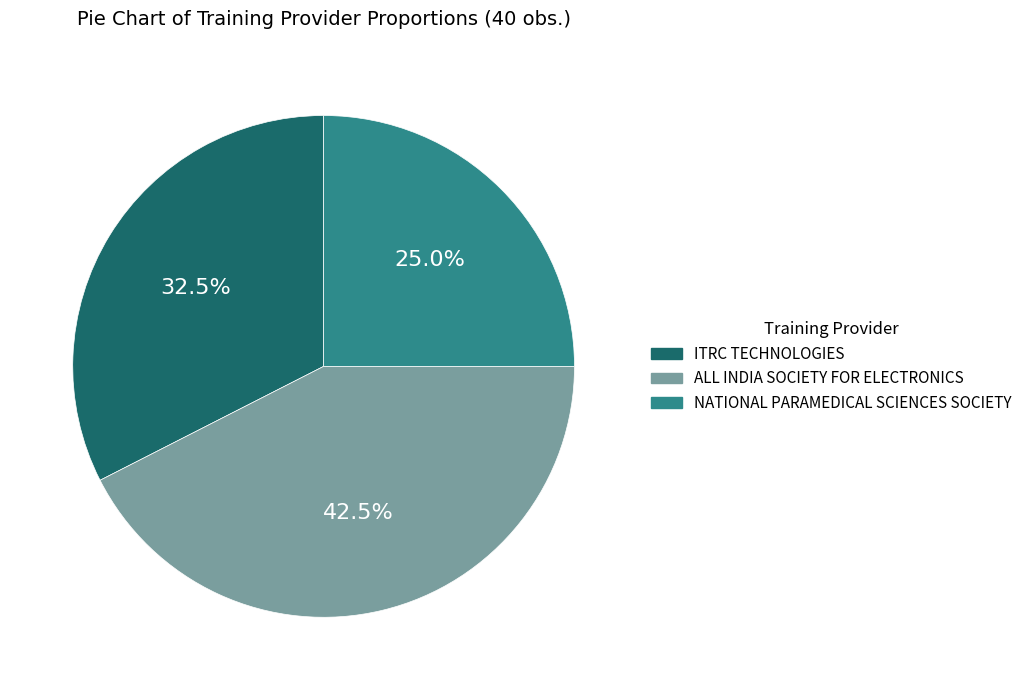

Is there a majority slice in this chart?

No